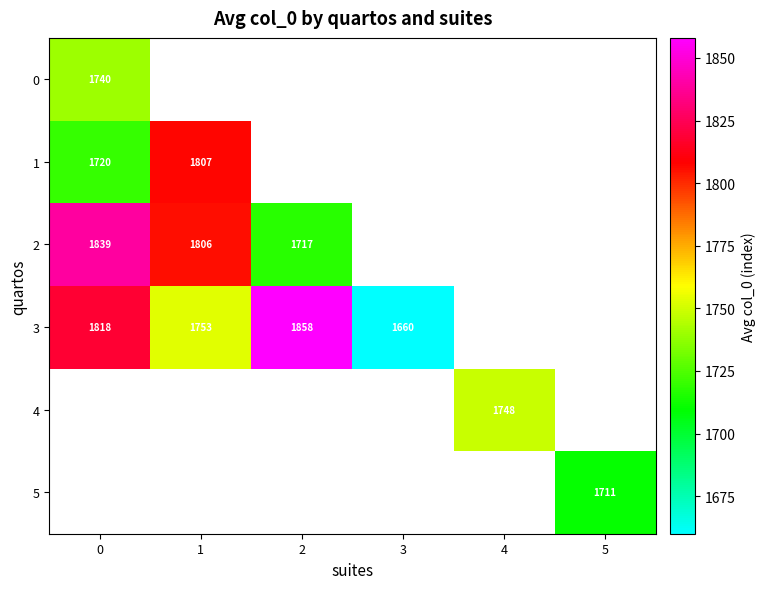

The 3 series shows 2176 at 3. True or false?

False